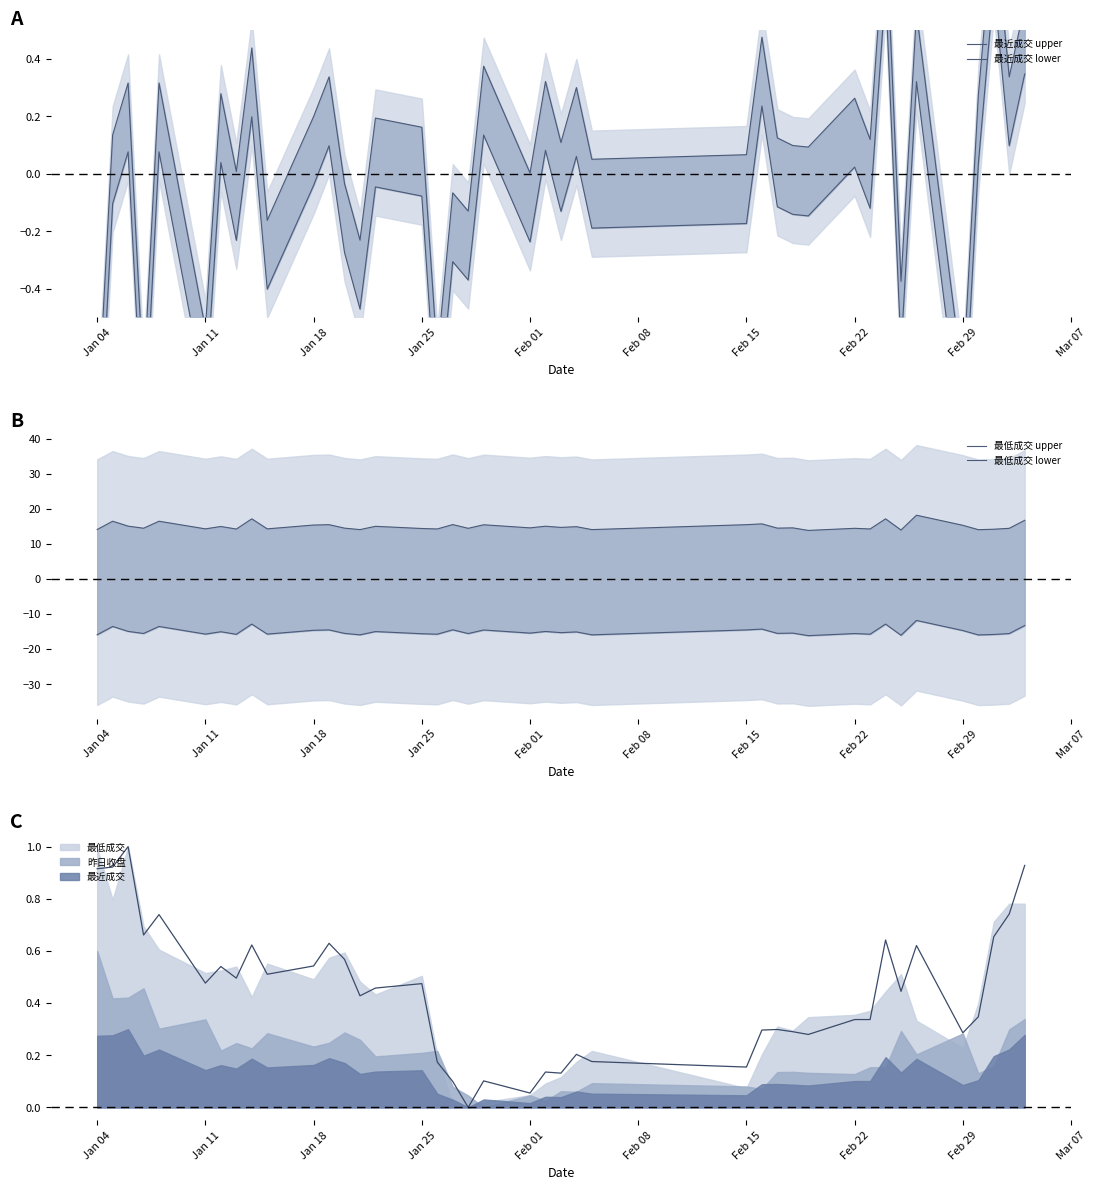

Does the chart display data point markers on the line(s)?

No